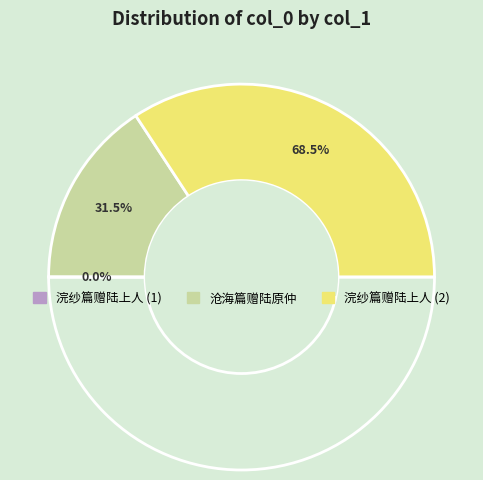

To the nearest percent, what is the average slice percentage?

33%